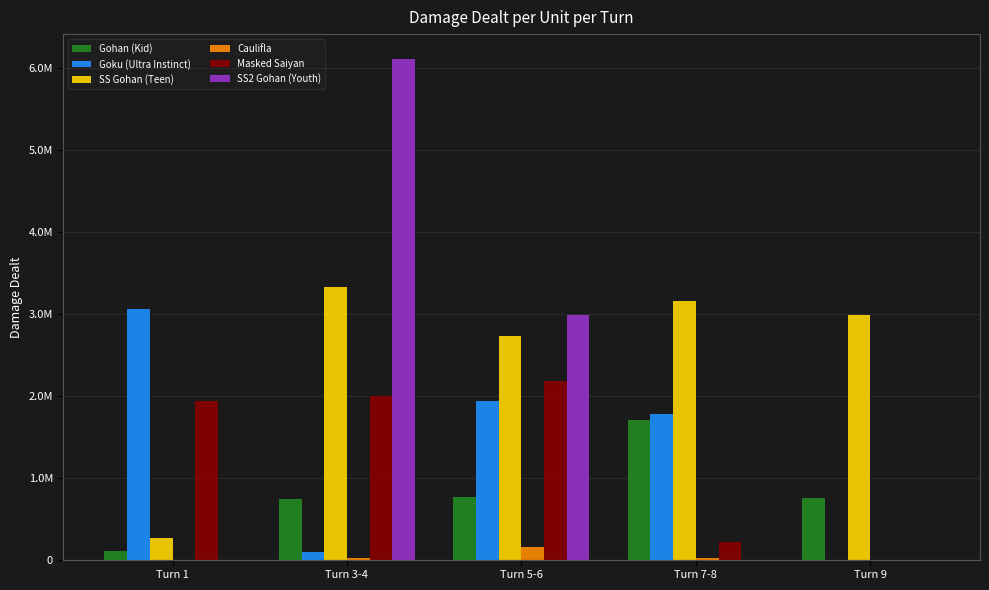

At which category is the sum across all series the highest?

Turn 3-4